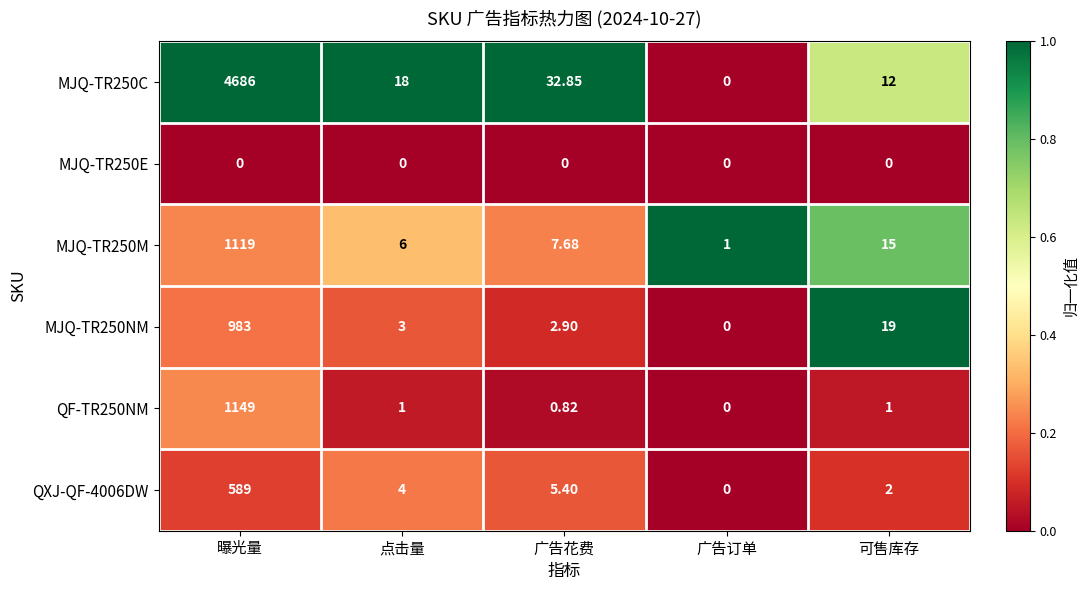

Which label corresponds to the largest value in the chart?

曝光量